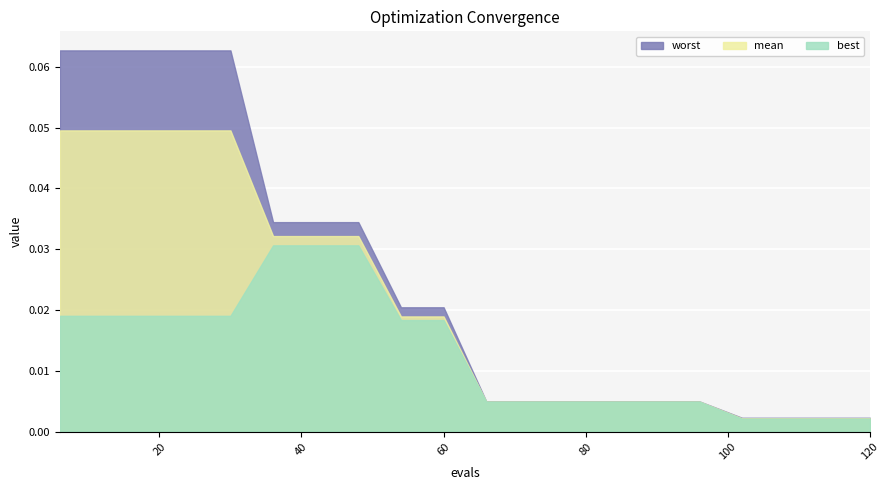

What are all the series names shown in the legend?

worst, mean, best